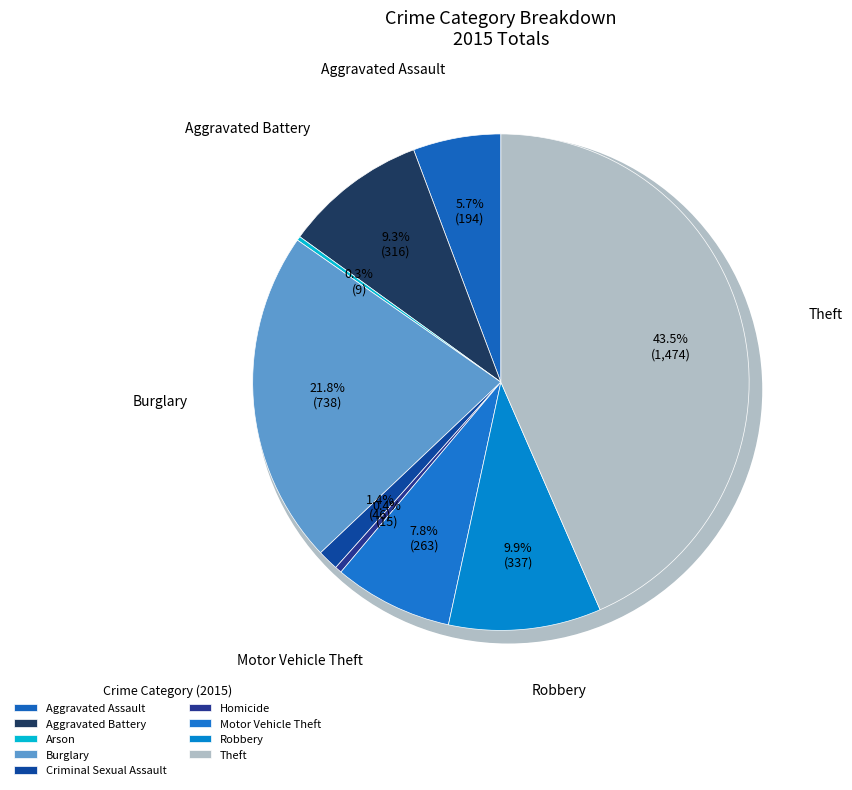

Is it true that Motor Vehicle Theft is 8% of the pie?

True